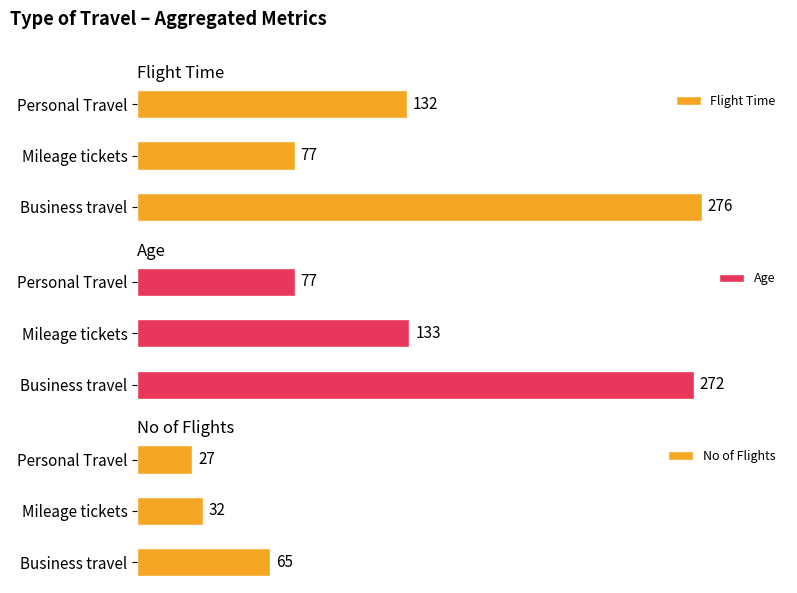

Which series has the largest range (max minus min)?

Flight Time